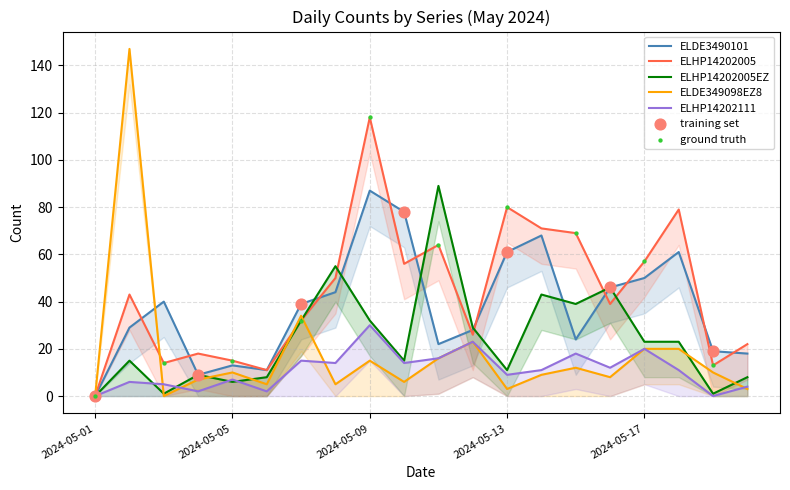

At which category is the sum across all series the highest?

2024-05-09